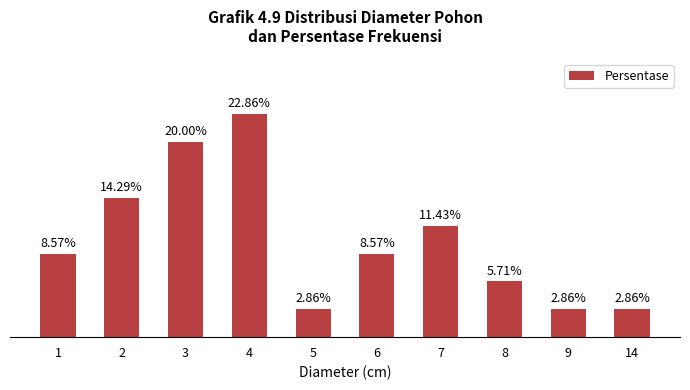

What is the difference between the values at 4 and 8?

17.1